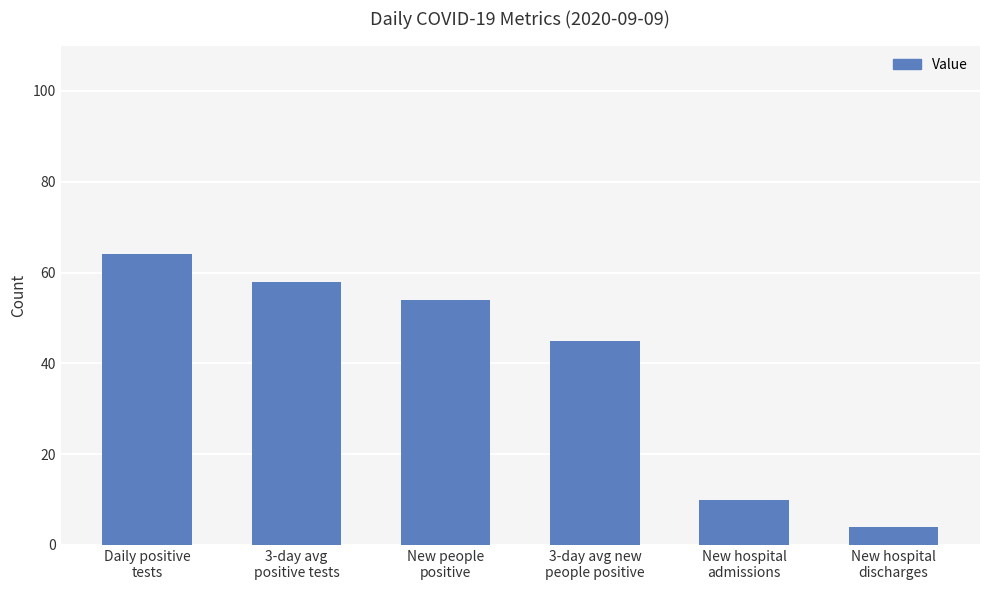

What is the label of the 5th bar from the left?

New hospital
admissions